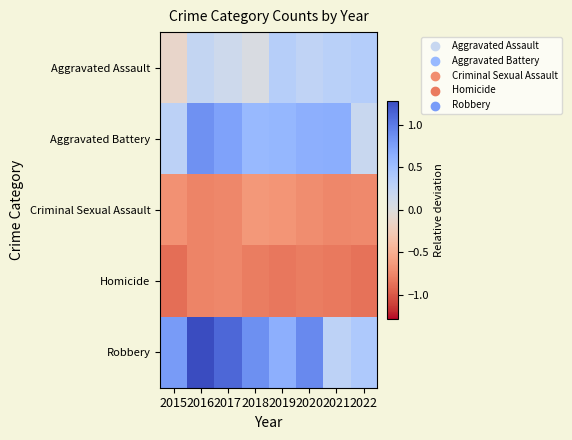

Between 2019 and 2015, which is larger?

2019